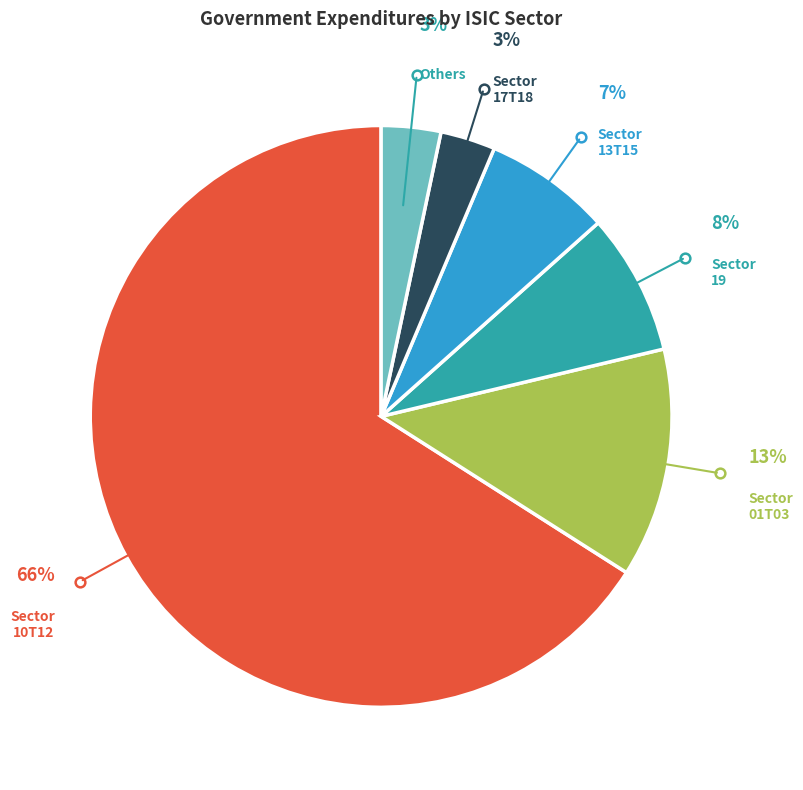

To the nearest percent, what is the average slice percentage?

17%